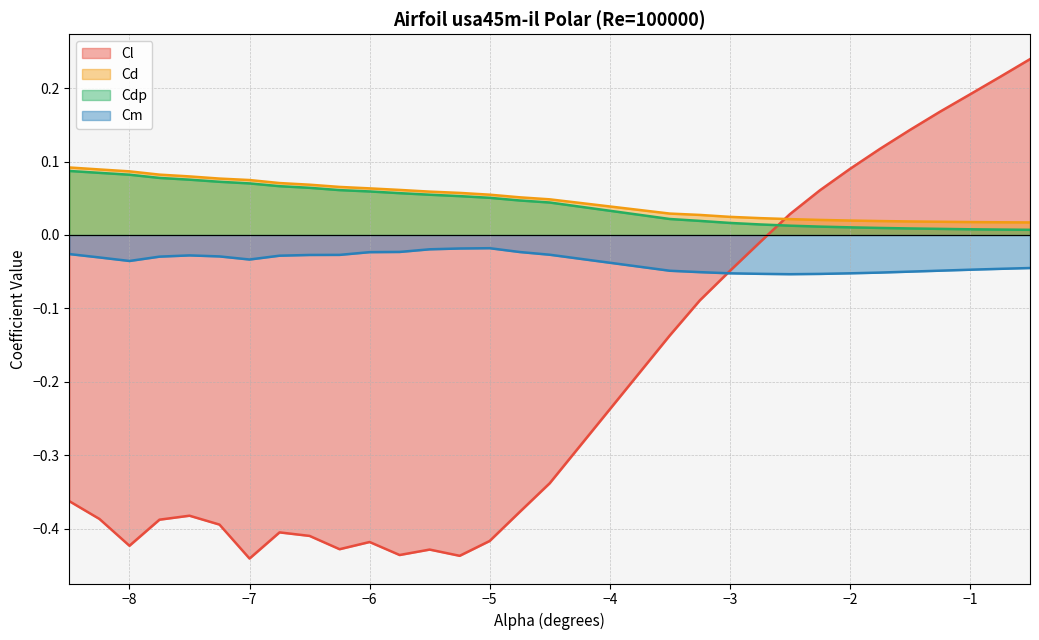

What is the difference between the maximum and minimum values in the Cd series?

0.1